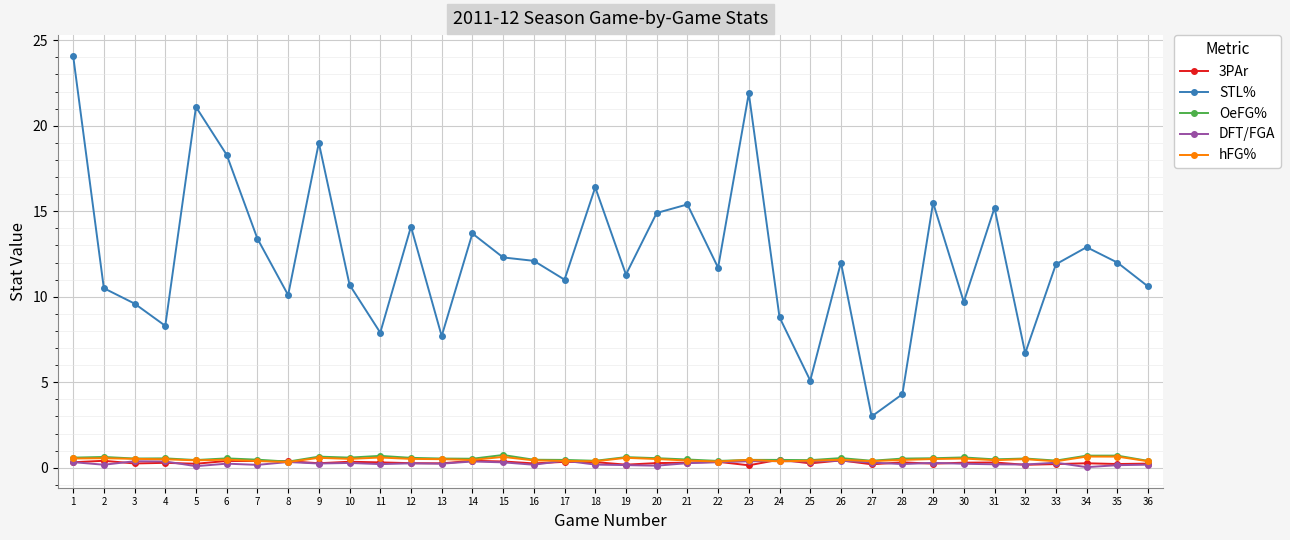

How many series are shown in this chart?

5